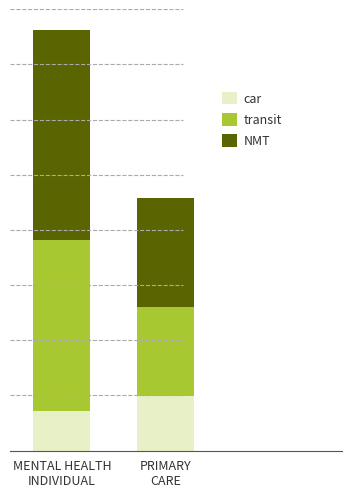

Which series has the largest total across all categories?

NMT